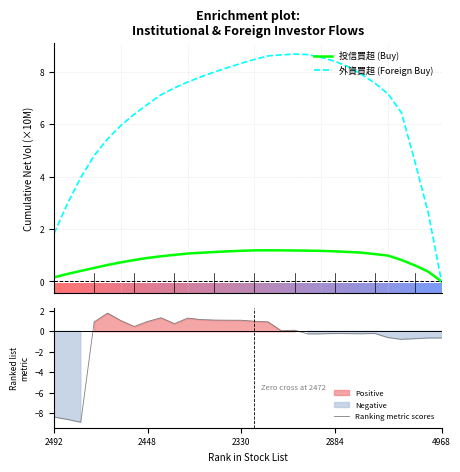

Which series ends up on top after the final intersection of Ranking metric scores and 投信買超 (Buy)?

投信買超 (Buy)